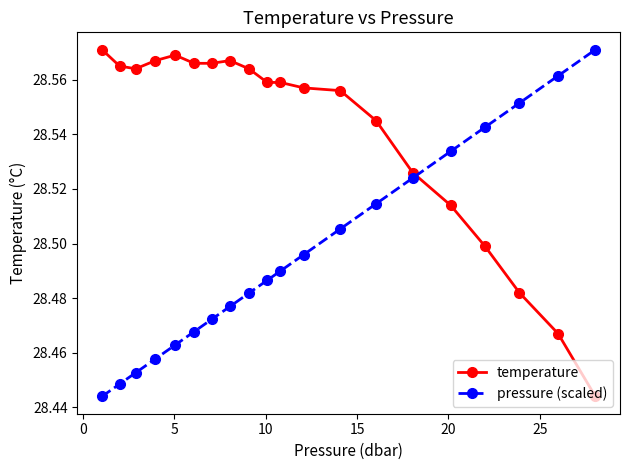

How many temperature values are between 28 and 29?

20